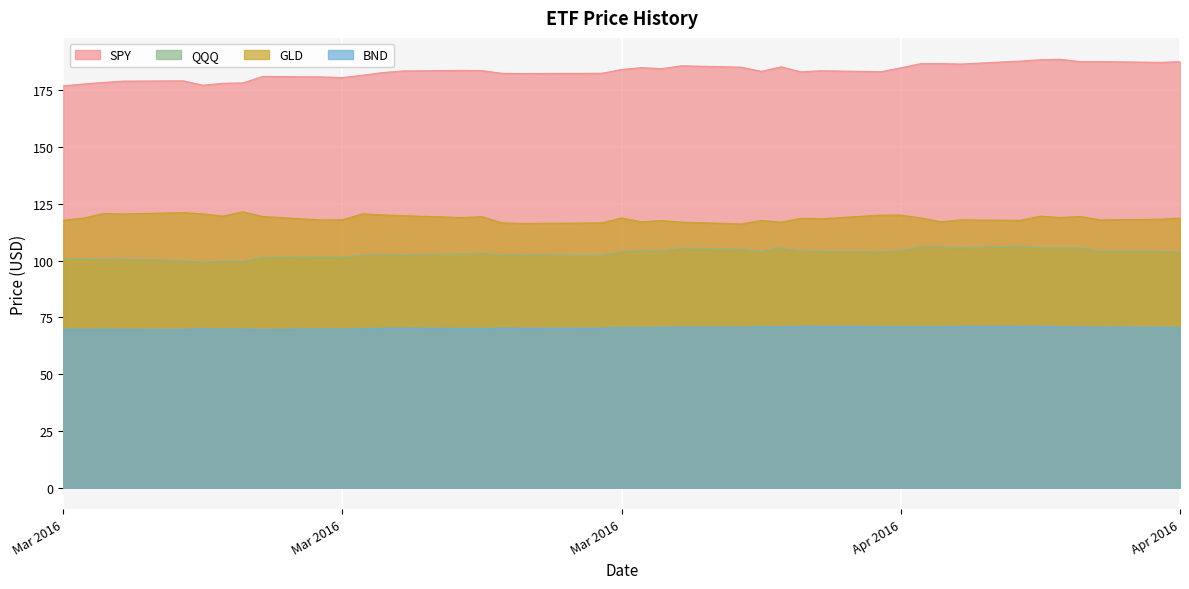

What are all the series names shown in the legend?

SPY, QQQ, GLD, BND